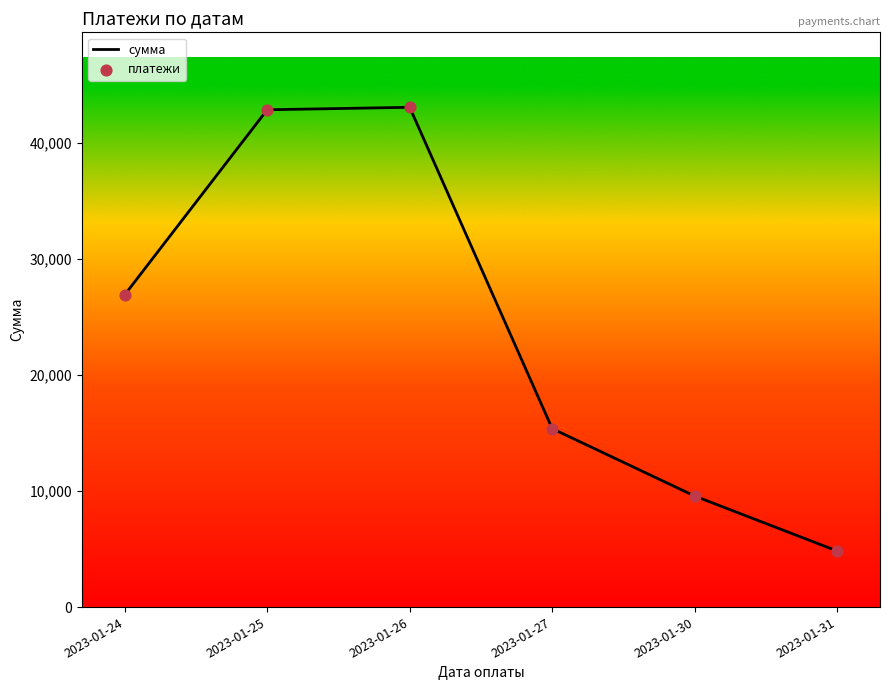

Between 2023-01-24 and 2023-01-25, which is larger?

2023-01-25